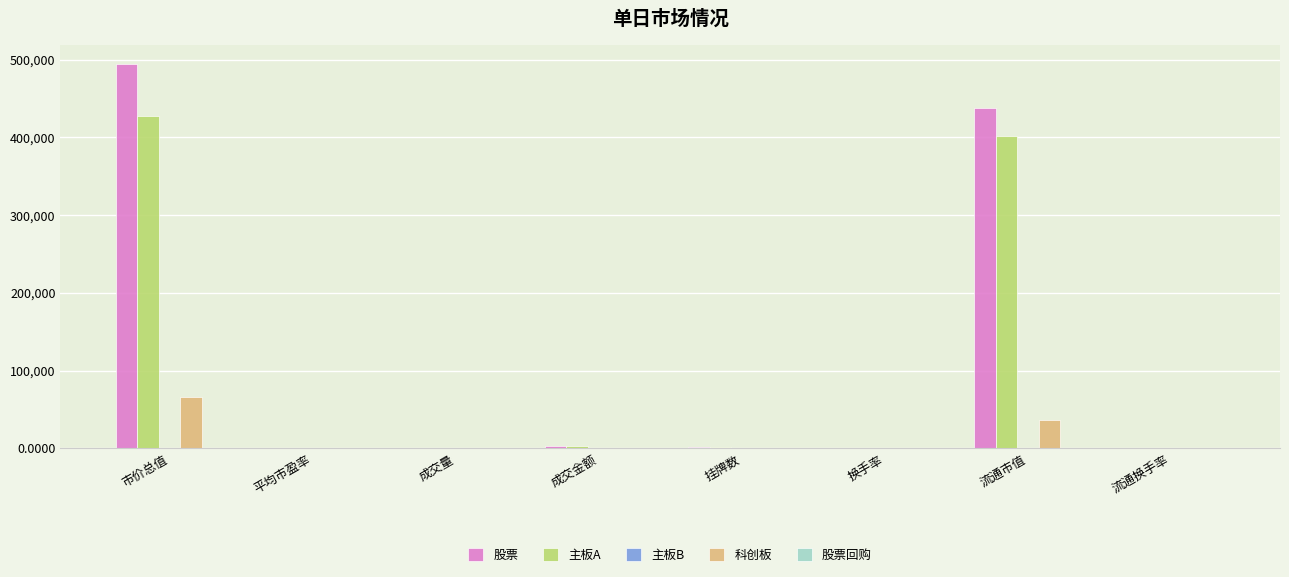

Is it true that 科创板 equals 118233.1 at 市价总值?

False